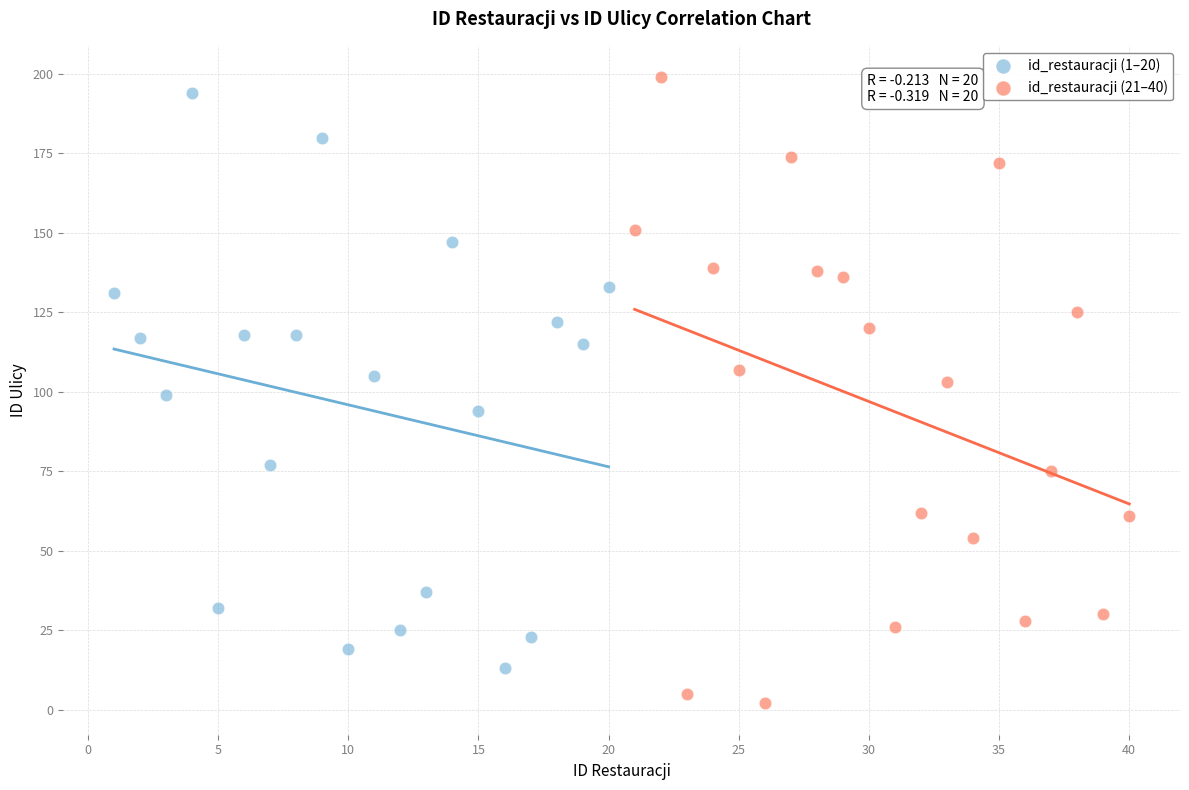

What are all the series names shown in the legend?

id_restauracji (1–20), id_restauracji (21–40)